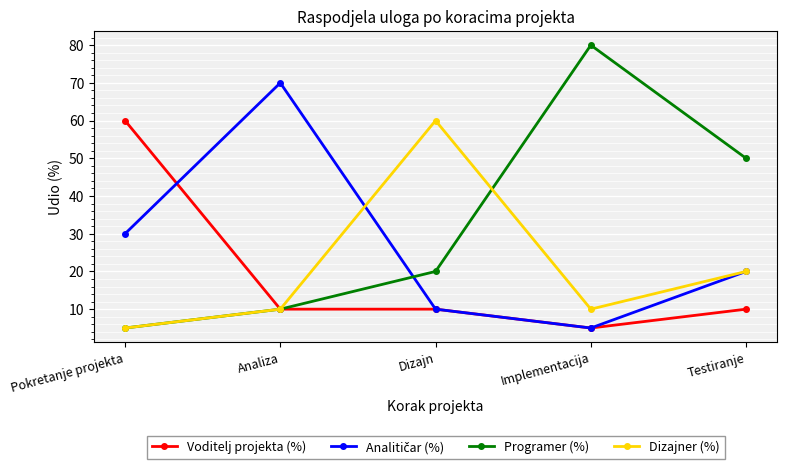

What is the difference between the second highest and second lowest values in the Programer (%) series?

40